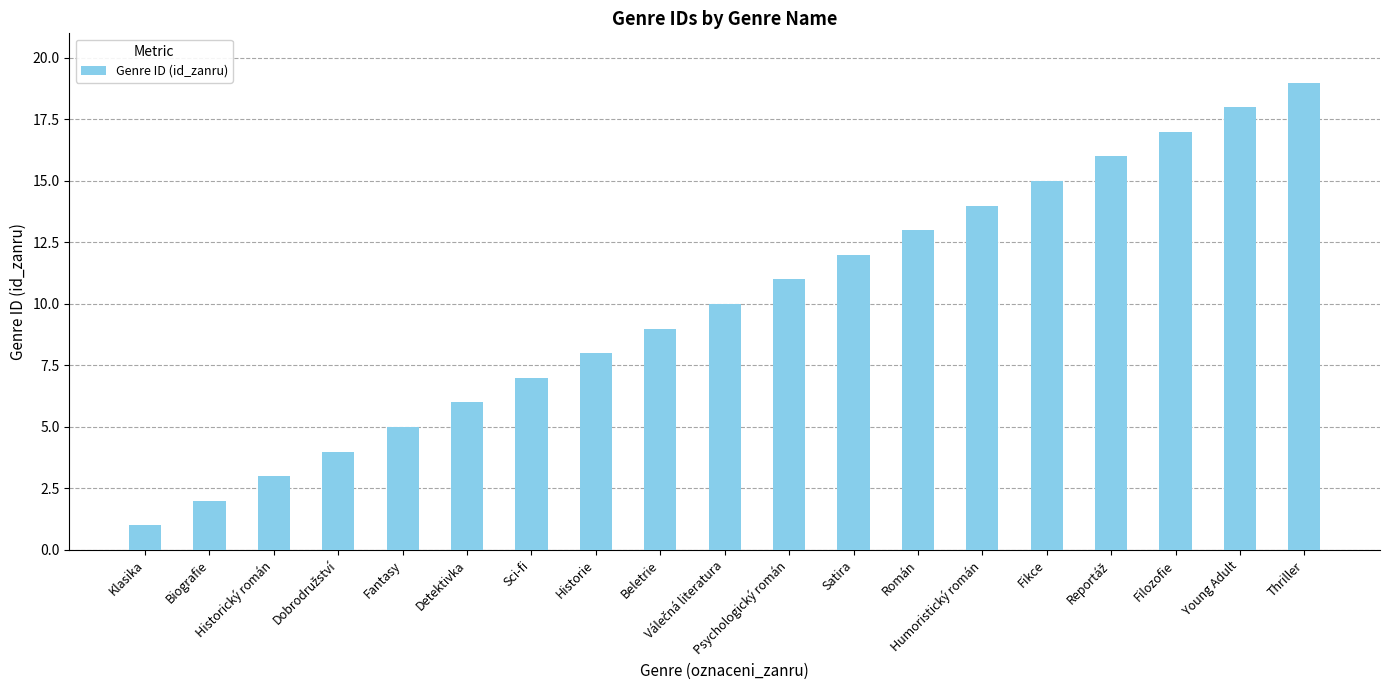

What is the greatest value displayed?

19